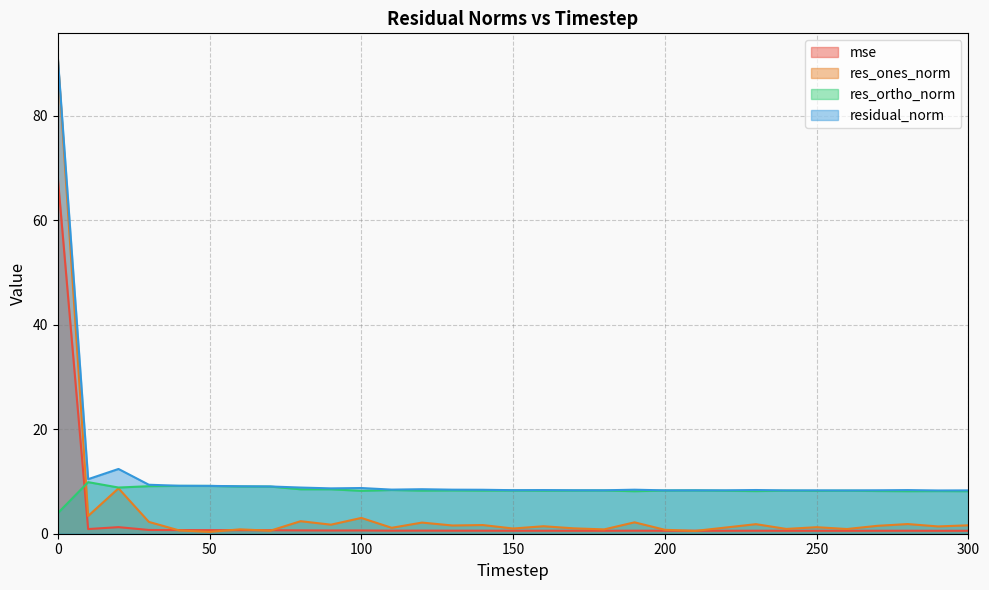

Which series has the widest spread of values?

res_ones_norm